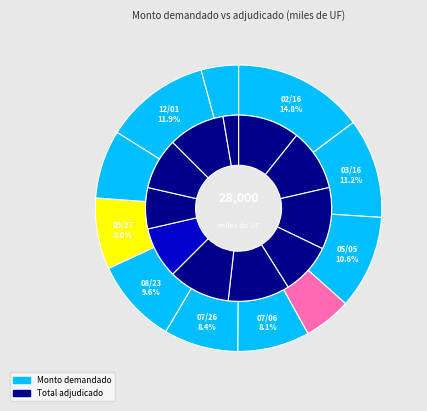

Between 26-07-2011 and 23-08-2011, which is larger?

23-08-2011